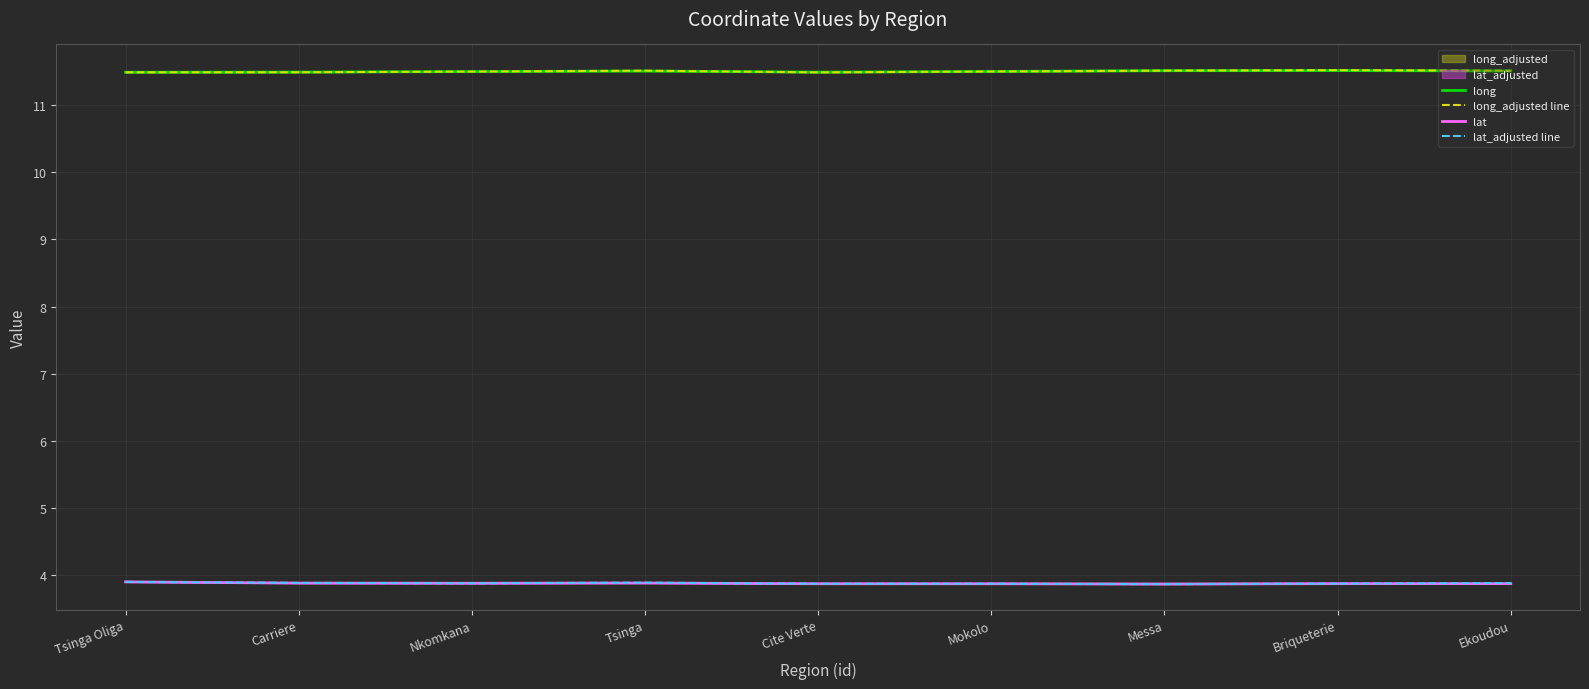

Is it true that long equals 11.5 at Nkomkana?

True